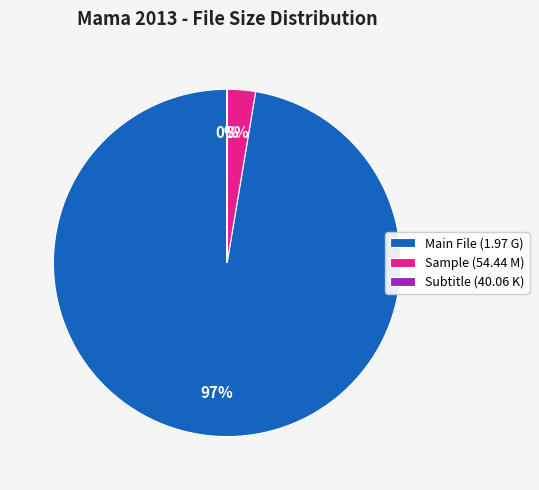

Is it true that Main File (1.97 G) is 92% of the pie?

False